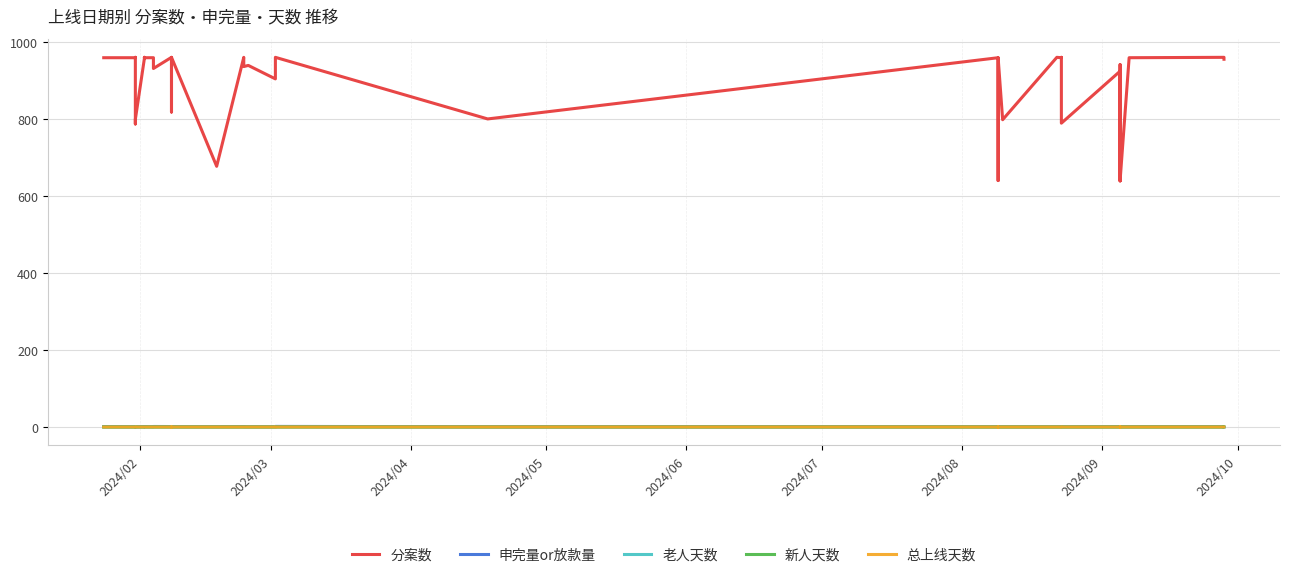

What is the value of the 分案数 point at the 21st from the left?

800.0